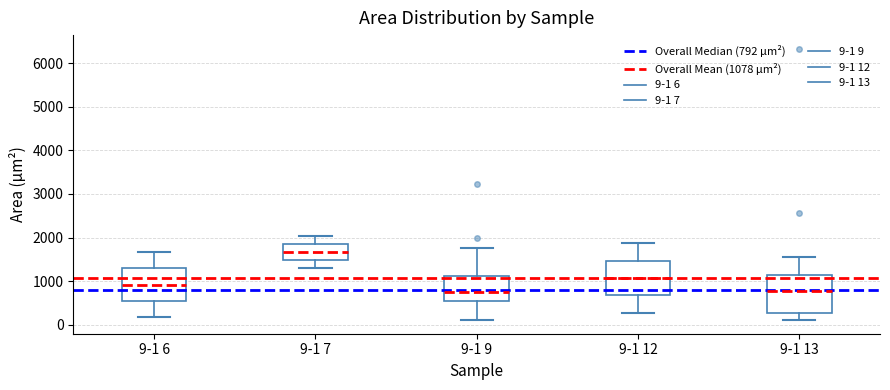

Reading left to right, transcribe this box plot: for each box, give where its median line is, the range the box spans, and where its two whiskers end, as read against the y-axis. The values are not printed on the chart, so give them approximately, as read against the axis.

9-1 6: median 900, box 600 to 1300, whiskers 200 to 1700
9-1 7: median 1700, box 1500 to 1800, whiskers 1300 to 2000
9-1 9: median 800, box 500 to 1100, whiskers 100 to 1800
9-1 12: median 1100, box 700 to 1500, whiskers 300 to 1900
9-1 13: median 800, box 300 to 1200, whiskers 100 to 1600